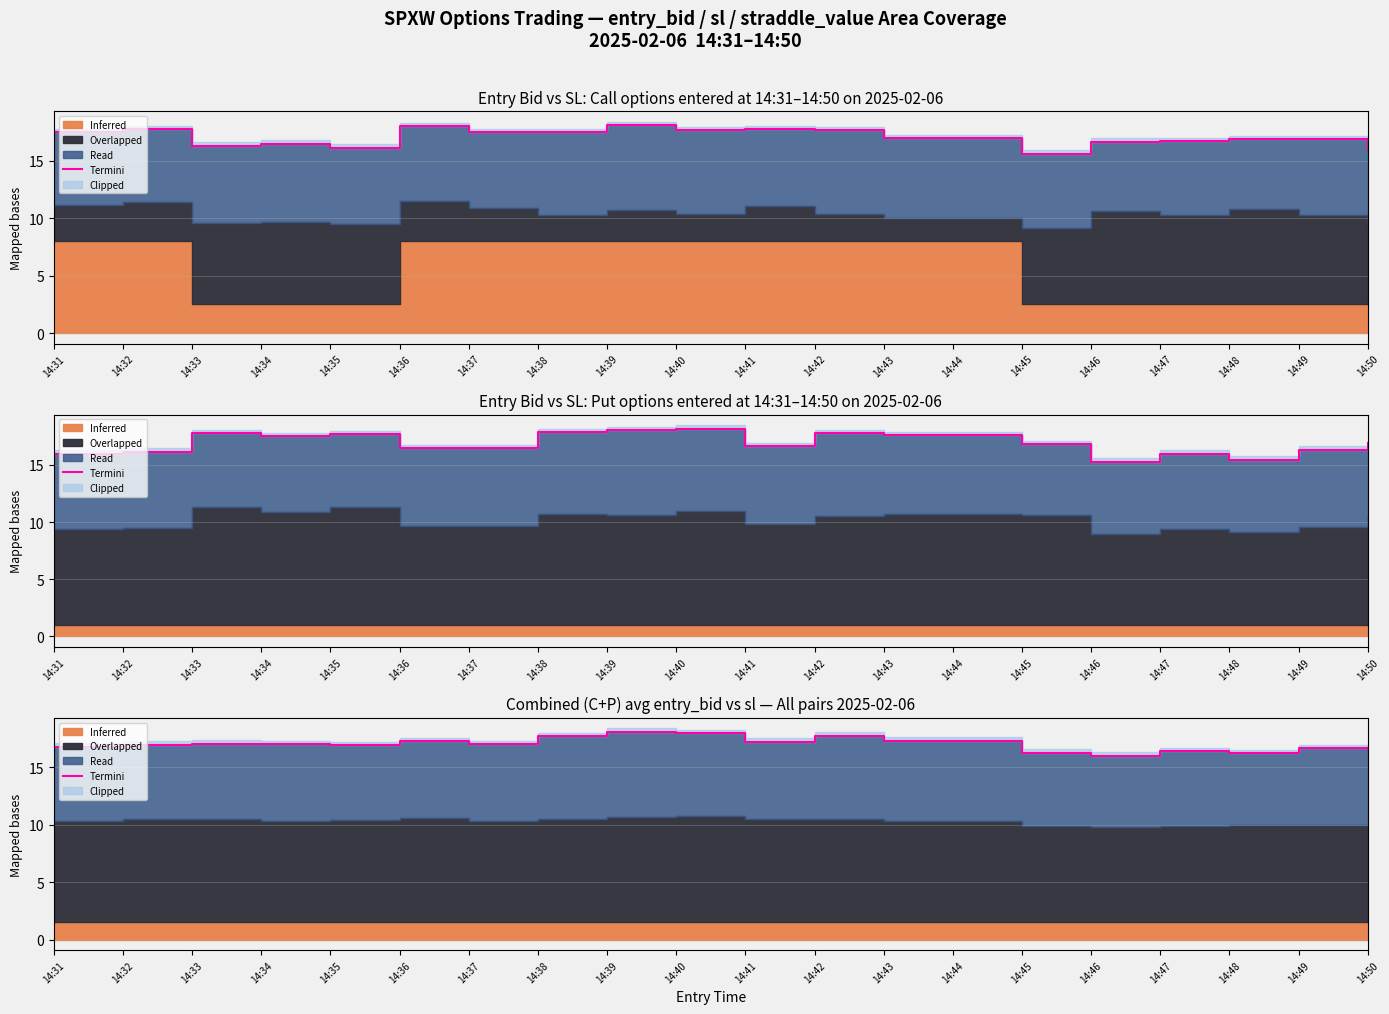

Rank the categories by value from highest to lowest.

14:39, 14:40, 14:42, 14:38, 14:43, 14:44, 14:36, 14:41, 14:33, 14:34, 14:37, 14:32, 14:35, 14:31, 14:49, 14:50, 14:47, 14:45, 14:48, 14:46